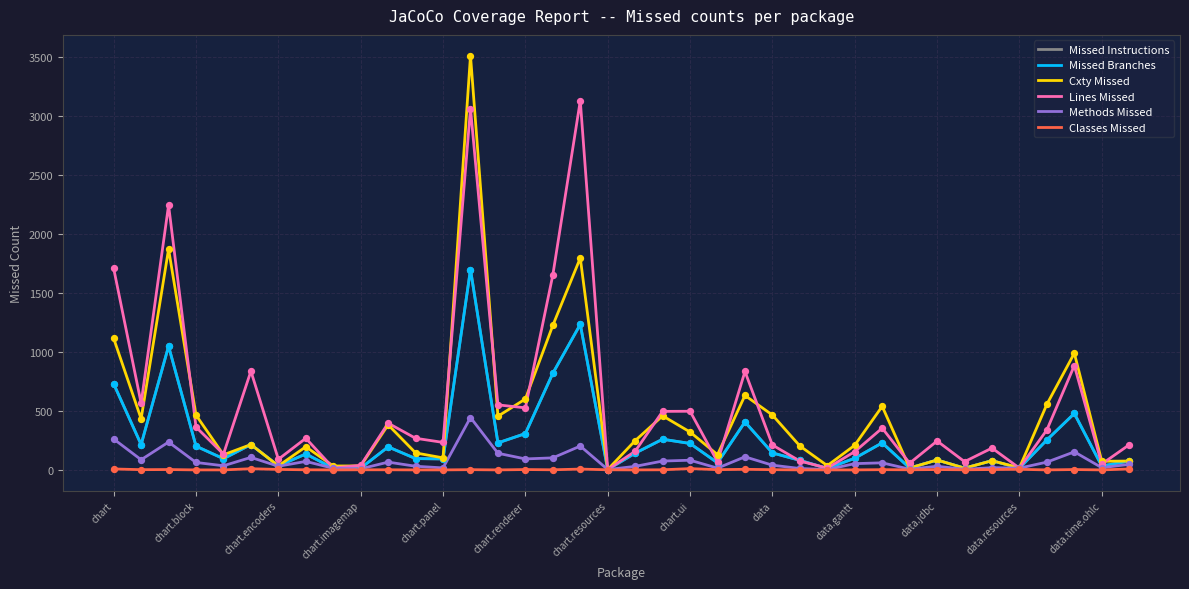

Does the chart have visible grid lines?

Yes